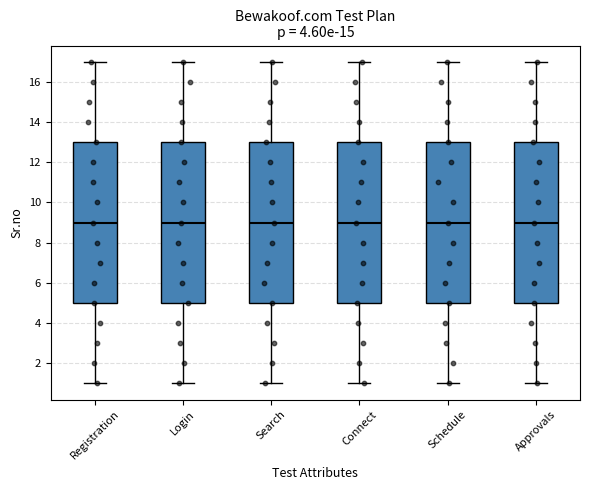

Reading left to right, read every box against the y-axis: the position of its median line, the range the box covers, and the ends of its whiskers. The values are not printed on the chart, so give them approximately, as read against the axis.

Registration: median 9, box 5 to 13, whiskers 1 to 17
Login: median 9, box 5 to 13, whiskers 1 to 17
Search: median 9, box 5 to 13, whiskers 1 to 17
Connect: median 9, box 5 to 13, whiskers 1 to 17
Schedule: median 9, box 5 to 13, whiskers 1 to 17
Approvals: median 9, box 5 to 13, whiskers 1 to 17